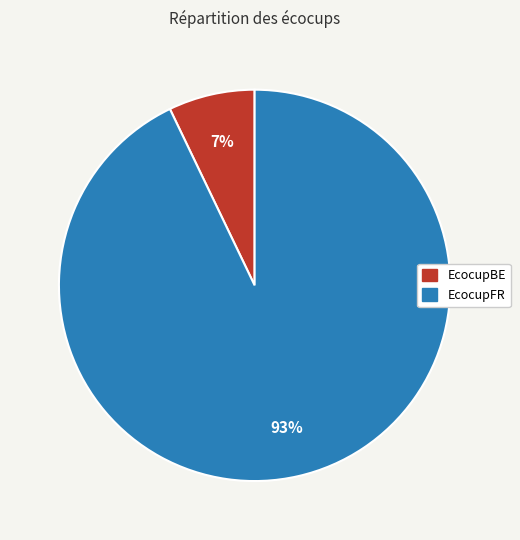

Which has a higher value, EcocupFR or EcocupBE?

EcocupFR